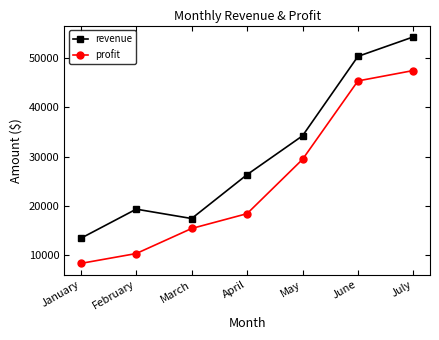

True or false: revenue and profit intersect in this chart.

False